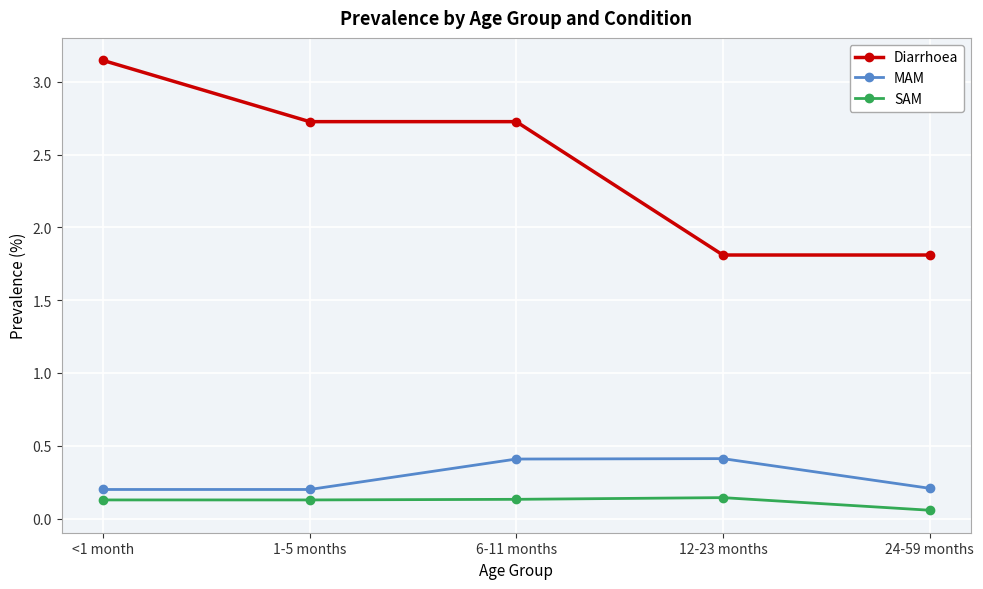

List the series in order of their peak value, highest first.

Diarrhoea, MAM, SAM